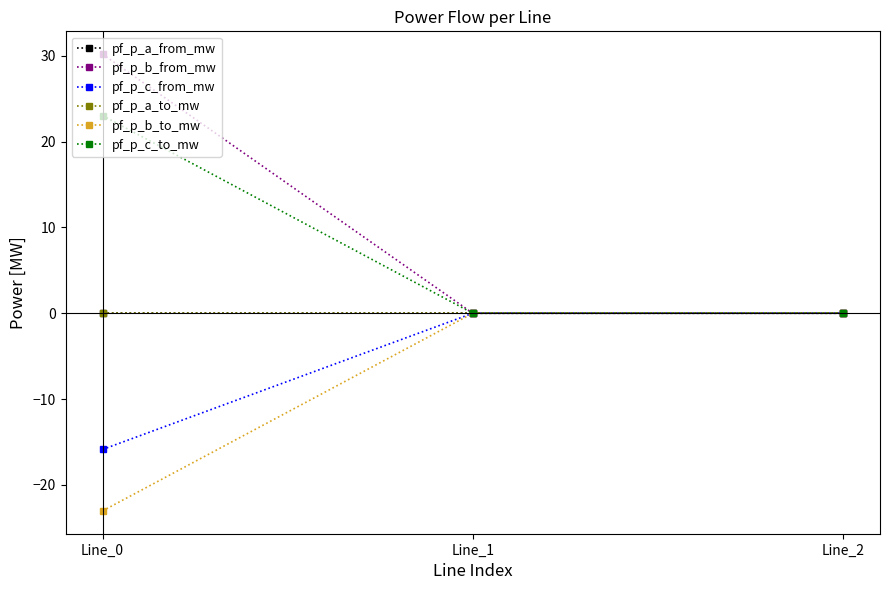

The value of pf_p_a_to_mw at Line_1 is -0.0. True or false?

False